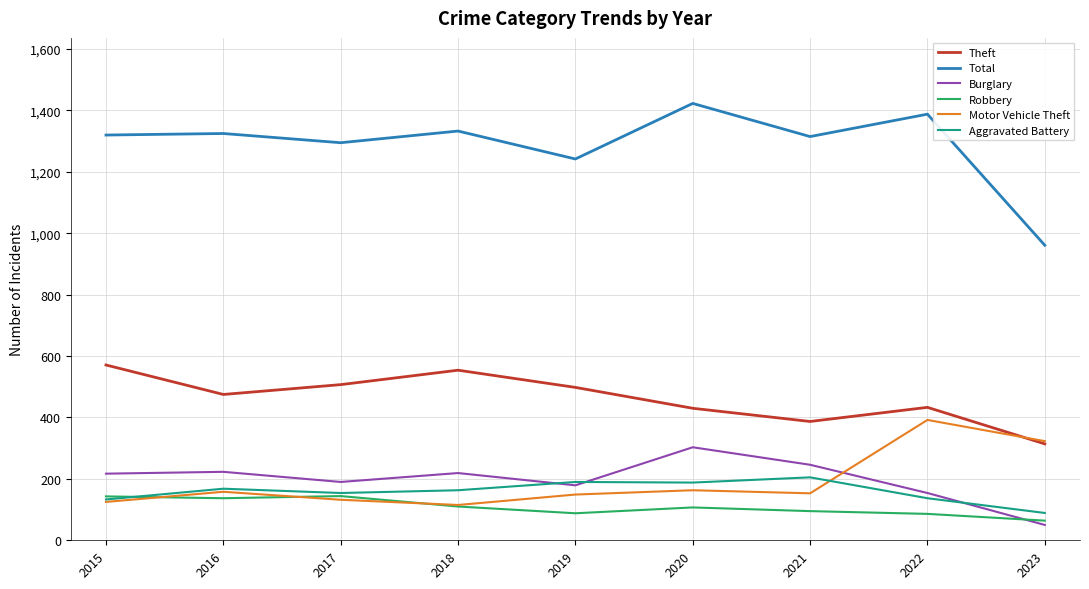

Which category has the lowest value across all series?

2023